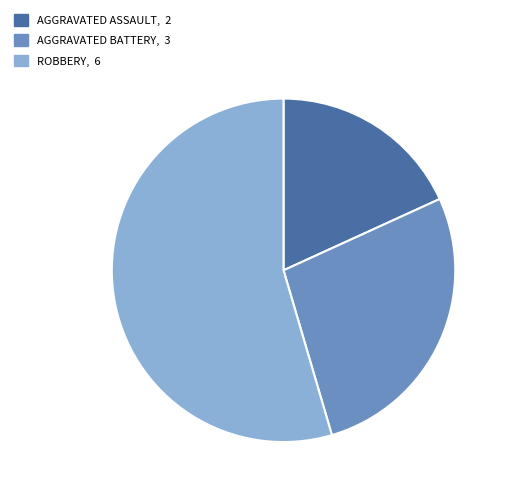

Does any single category account for the majority?

Yes